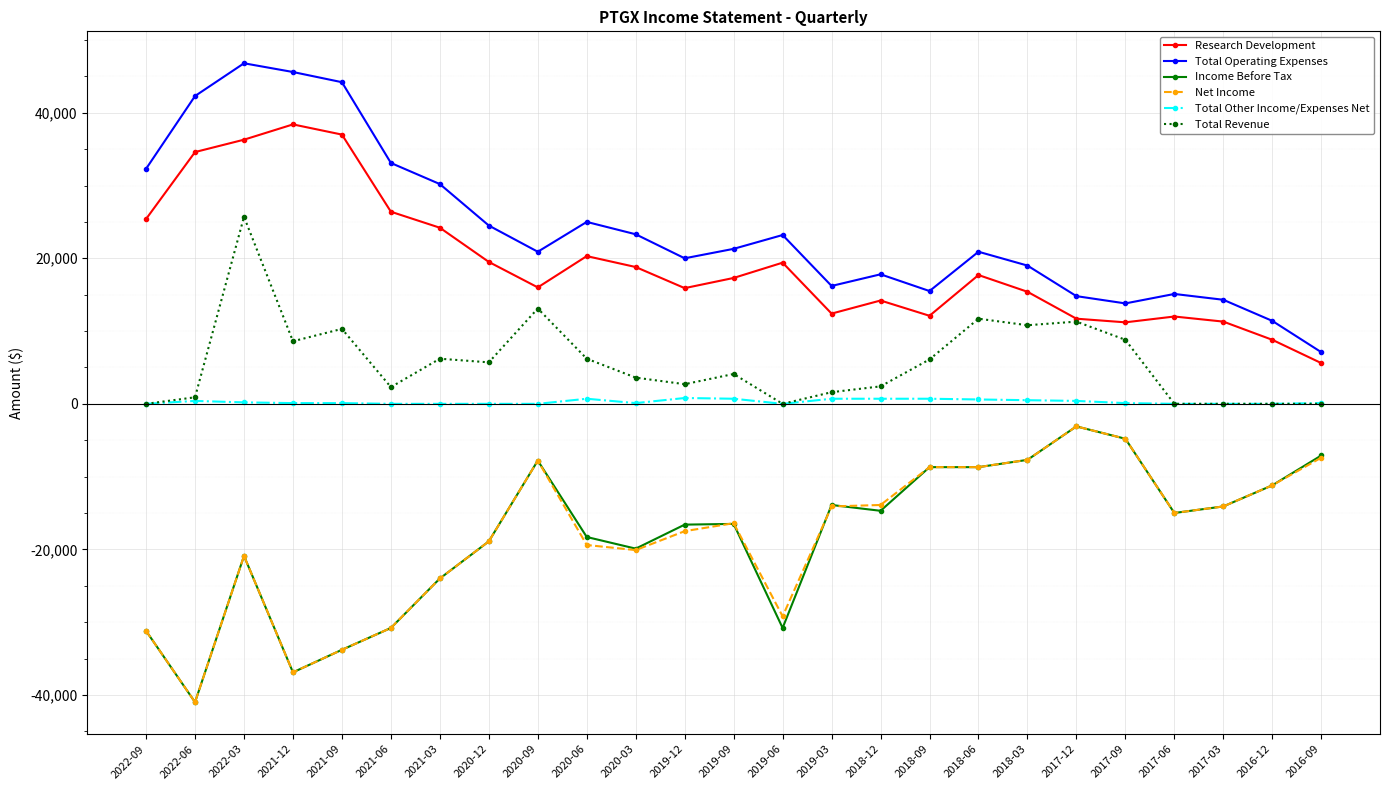

Read the Income Before Tax value at 2019-03.

-13900